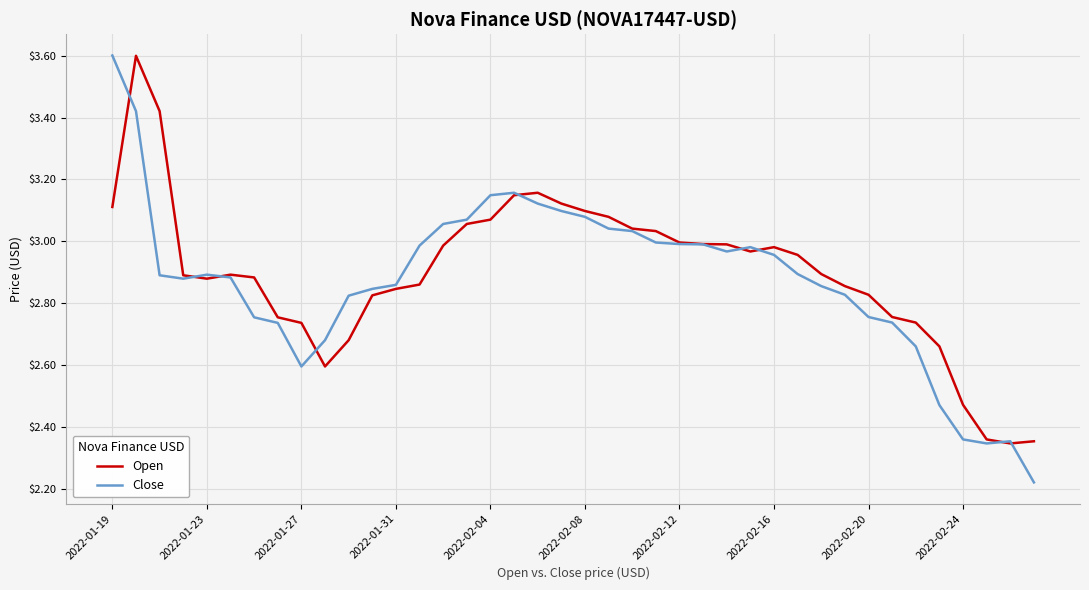

Which series has the largest range (max minus min)?

Close